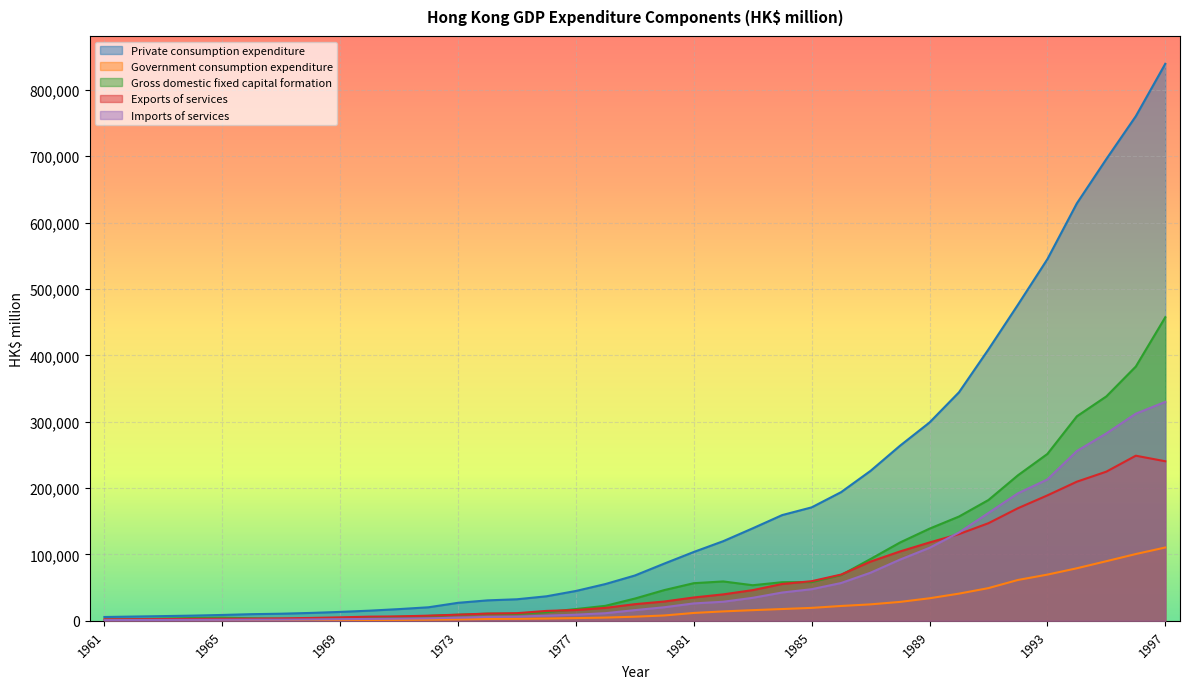

What is the difference between the second highest and minimum values in the Gross domestic fixed capital formation series?

381335